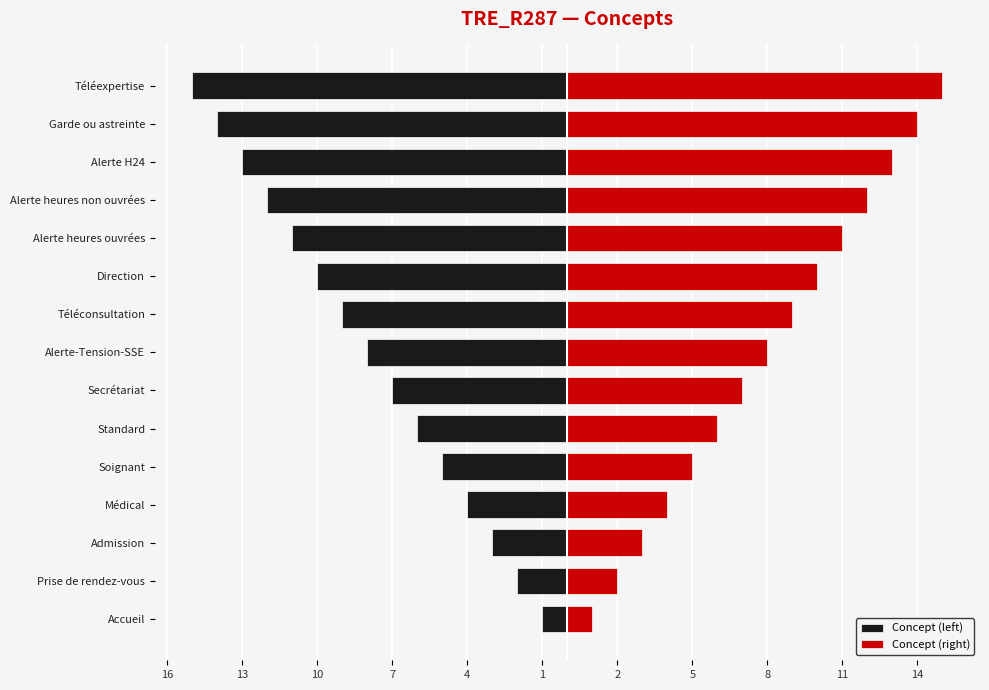

How many bars are there in each group?

2